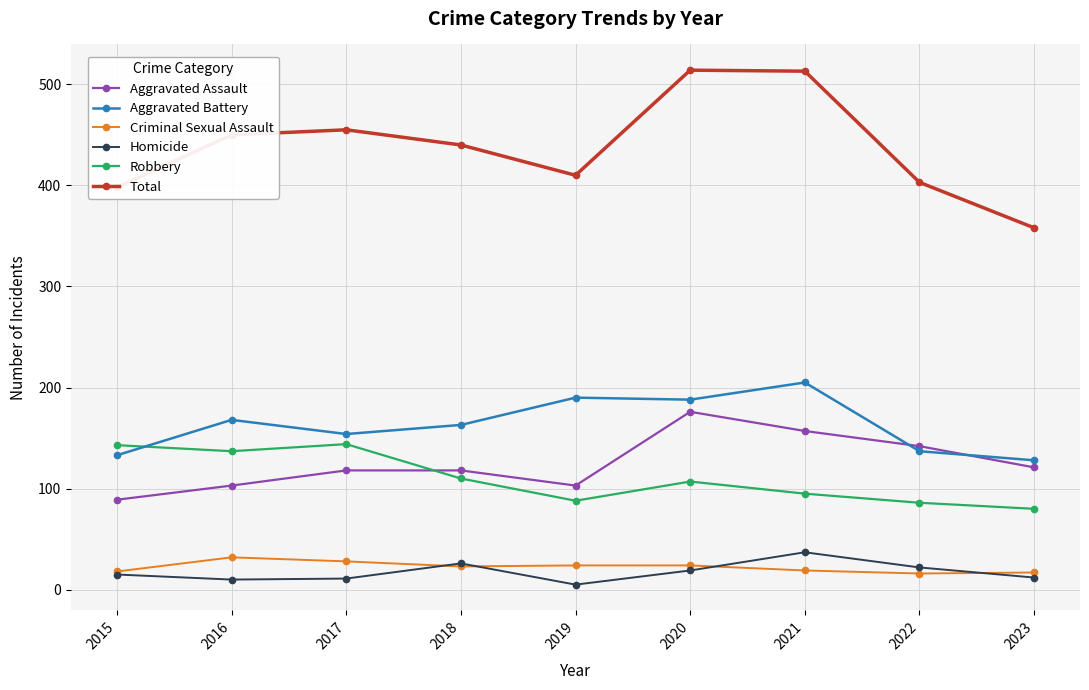

The value of Aggravated Assault at 2023 is 121. True or false?

True